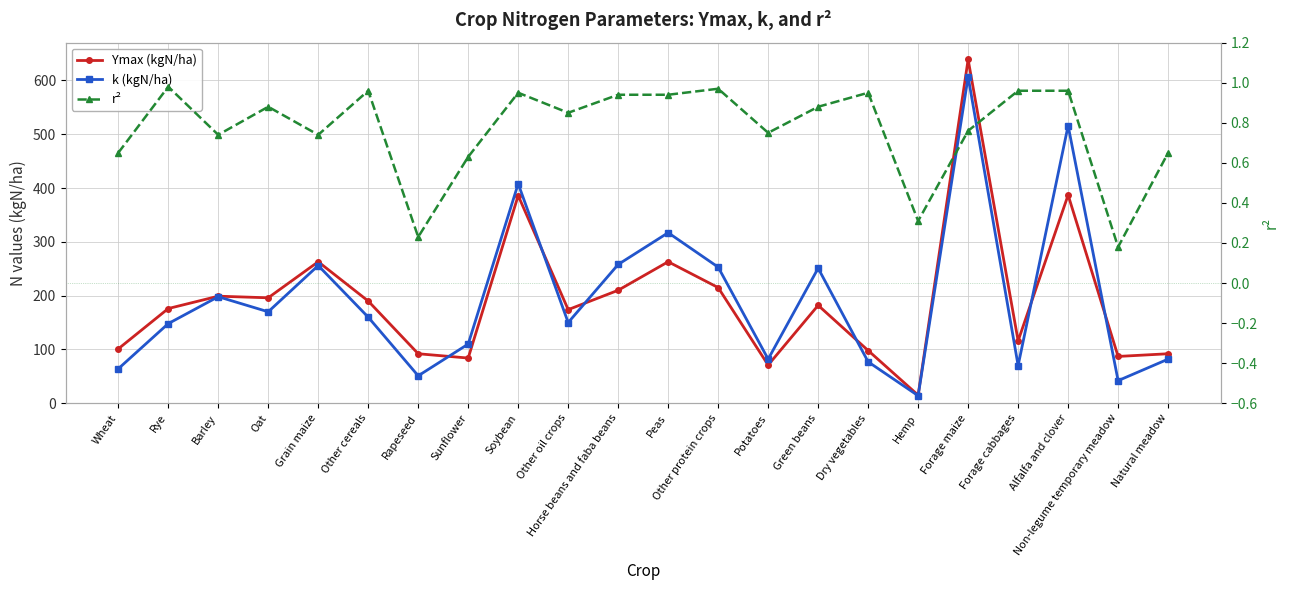

Reading right to left, transcribe all the data shown in this chart.

Ymax (kgN/ha): Natural meadow=92.0	Non-legume temporary meadow=87.0	Alfalfa and clover=387.0	Forage cabbages=116.0	Forage maize=639.0	Hemp=15.0	Dry vegetables=98.0	Green beans=182.0	Potatoes=71.0	Other protein crops=215.0	Peas=263.0	Horse beans and faba beans=210.0	Other oil crops=174.0	Soybean=386.0	Sunflower=84.0	Rapeseed=92.0	Other cereals=190.0	Grain maize=263.0	Oat=196.0	Barley=199.0	Rye=176.0	Wheat=101.0
k (kgN/ha): Natural meadow=82.0	Non-legume temporary meadow=42.0	Alfalfa and clover=516.0	Forage cabbages=70.0	Forage maize=607.0	Hemp=14.0	Dry vegetables=77.0	Green beans=251.0	Potatoes=82.0	Other protein crops=253.0	Peas=317.0	Horse beans and faba beans=258.0	Other oil crops=150.0	Soybean=408.0	Sunflower=110.0	Rapeseed=51.0	Other cereals=160.0	Grain maize=256.0	Oat=170.0	Barley=198.0	Rye=148.0	Wheat=64.0
r²: Natural meadow=0.7	Non-legume temporary meadow=0.2	Alfalfa and clover=1.0	Forage cabbages=1.0	Forage maize=0.8	Hemp=0.3	Dry vegetables=0.9	Green beans=0.9	Potatoes=0.8	Other protein crops=1.0	Peas=0.9	Horse beans and faba beans=0.9	Other oil crops=0.8	Soybean=0.9	Sunflower=0.6	Rapeseed=0.2	Other cereals=1.0	Grain maize=0.7	Oat=0.9	Barley=0.7	Rye=1.0	Wheat=0.7